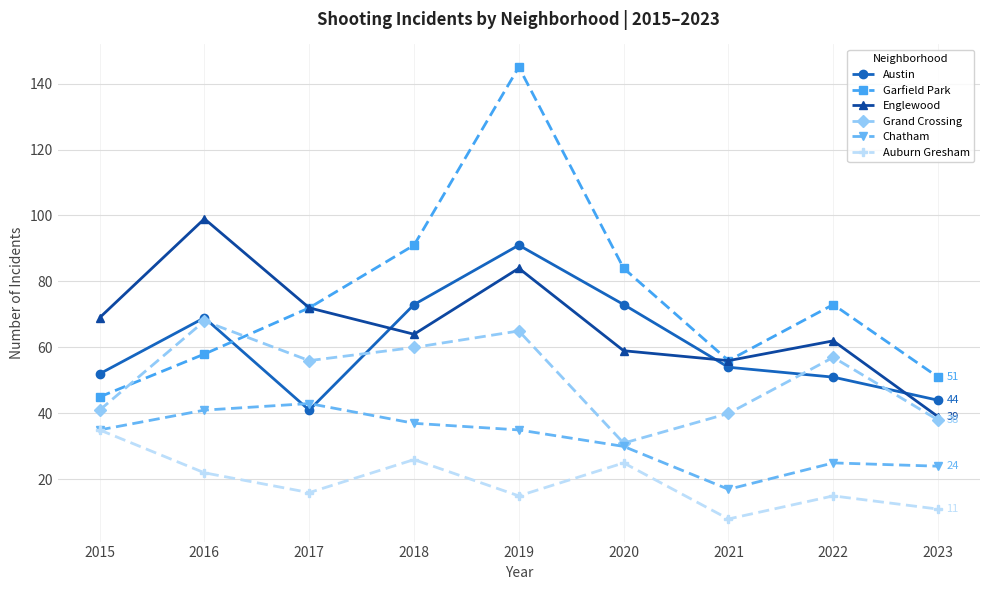

Which series changed the most between 2018 and 2020?

Grand Crossing